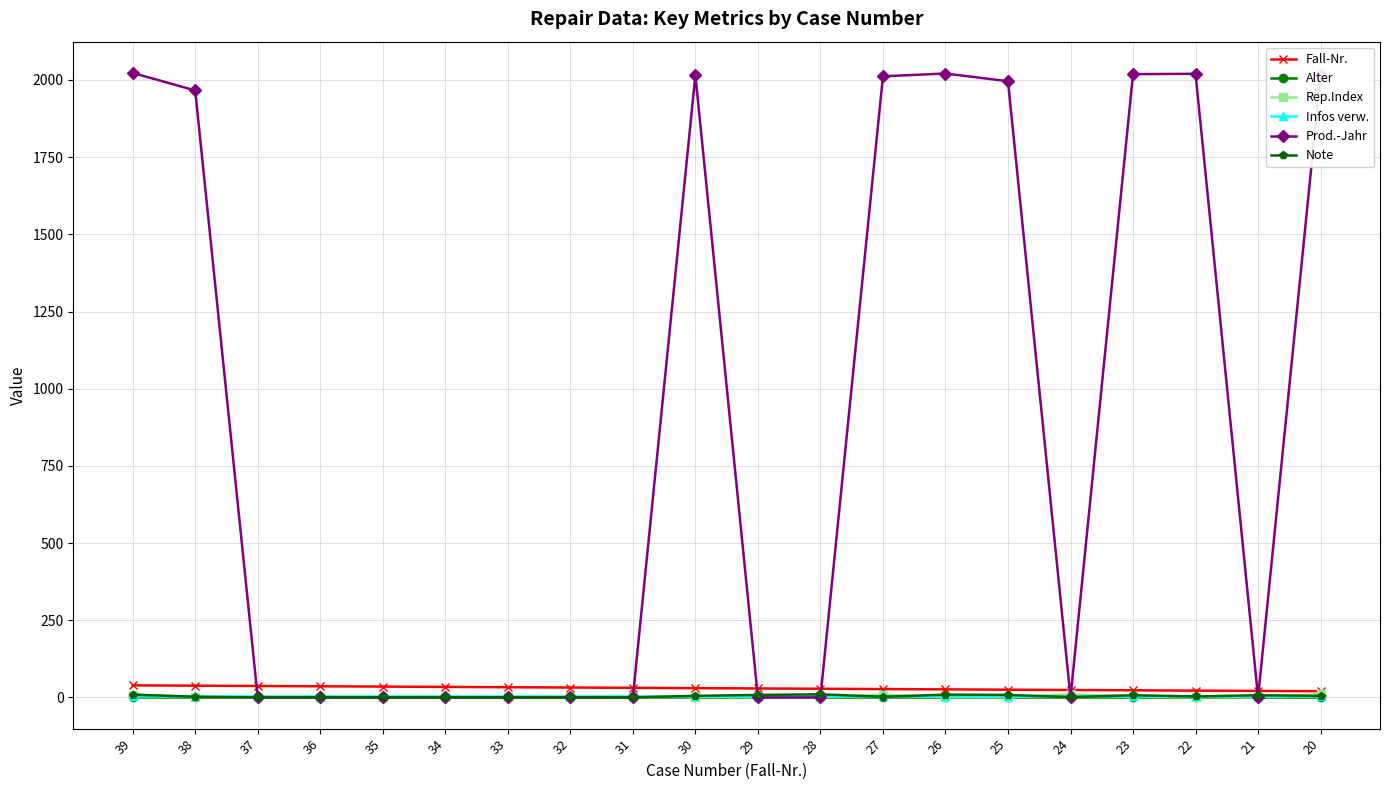

What is the total value across all series at 38?

2011